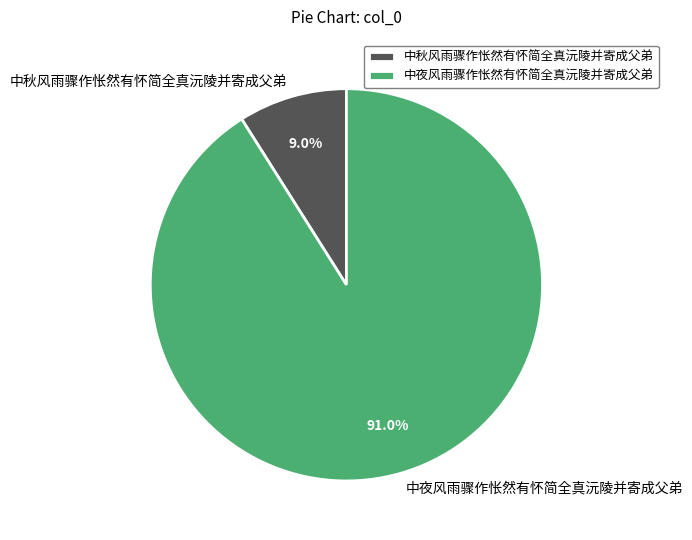

Which has a higher value, 中夜风雨骤作怅然有怀简全真沅陵并寄成父弟 or 中秋风雨骤作怅然有怀简全真沅陵并寄成父弟?

中夜风雨骤作怅然有怀简全真沅陵并寄成父弟